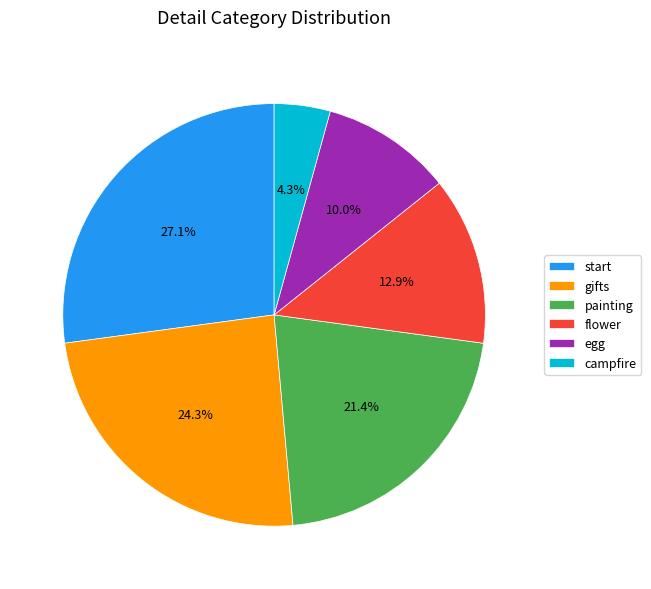

Which category has the smallest portion of the pie?

campfire